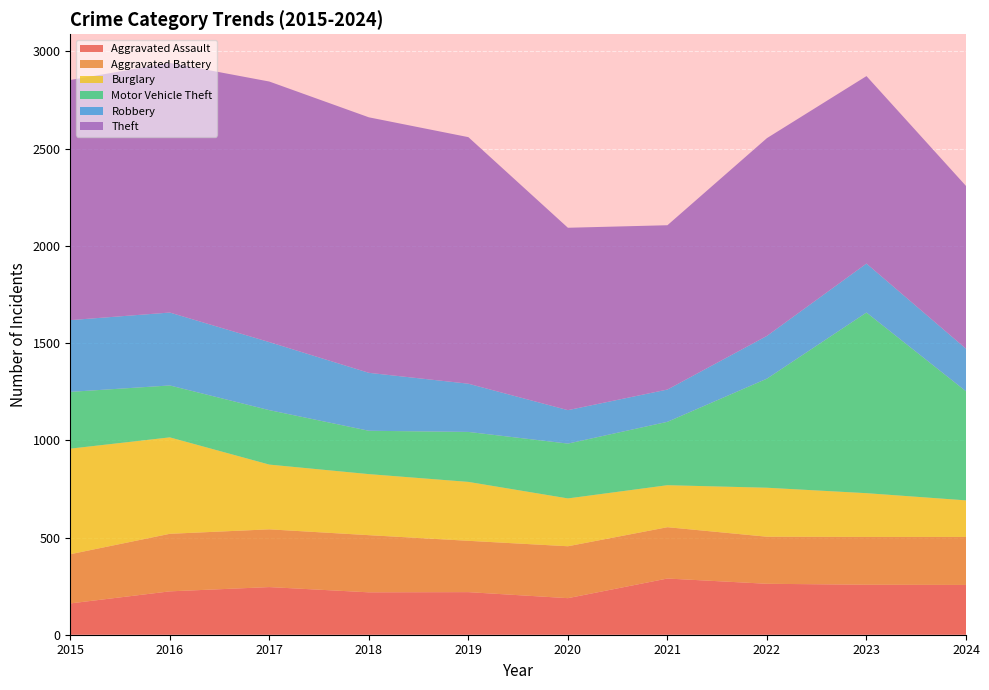

Reading left to right, list all the values displayed in this chart.

Aggravated Assault: 161	223	245	218	219	188	289	262	257	256
Aggravated Battery: 253	296	297	294	264	267	264	242	246	247
Burglary: 543	496	333	314	303	246	216	252	225	188
Motor Vehicle Theft: 292	267	280	223	257	282	326	561	929	561
Robbery: 369	375	350	298	248	172	166	220	252	219
Theft: 1235	1284	1340	1314	1268	938	845	1017	964	837